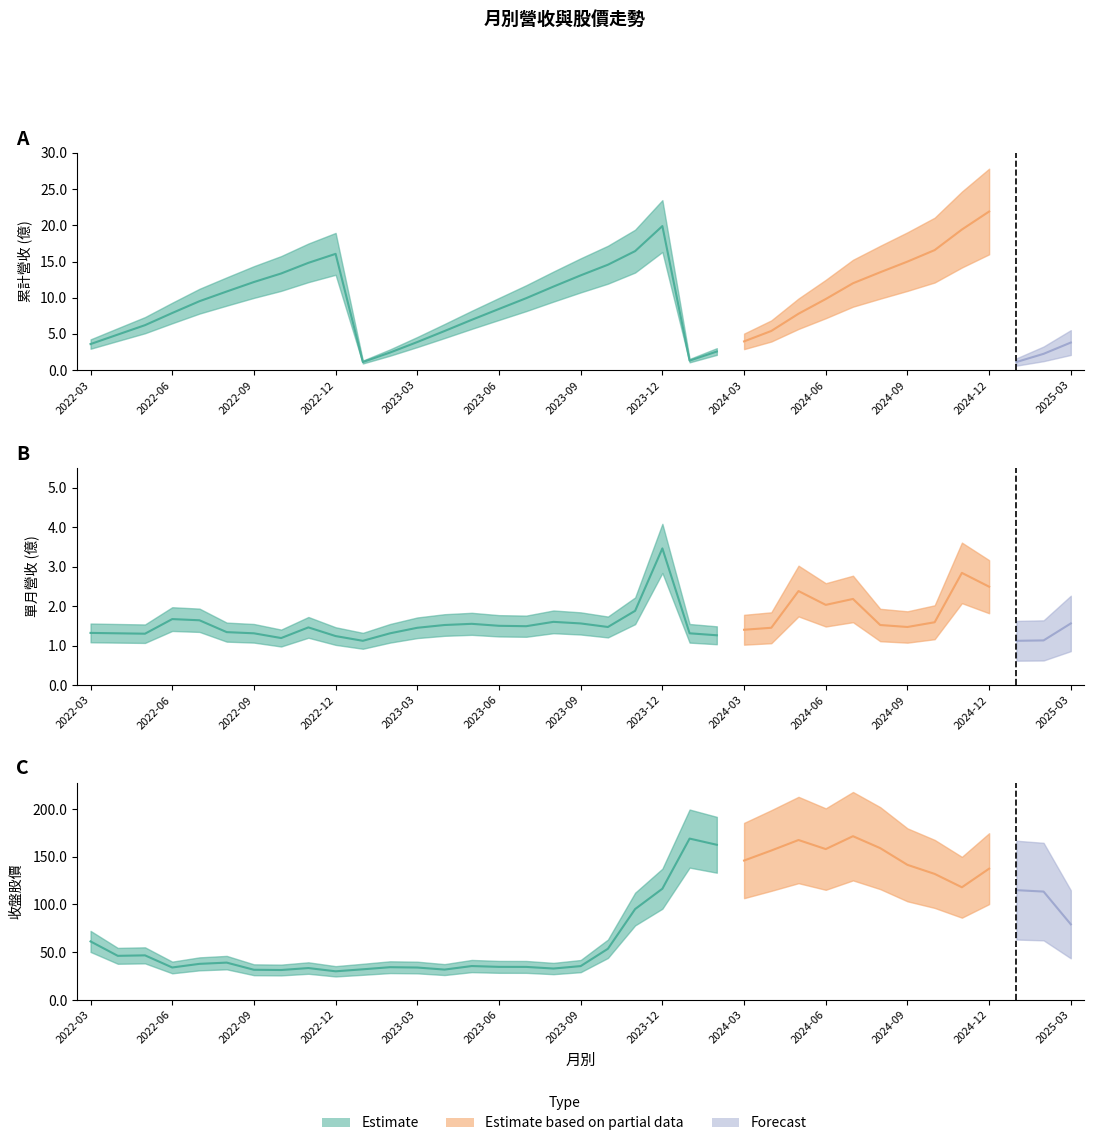

Which series has the largest range (max minus min)?

收盤股價